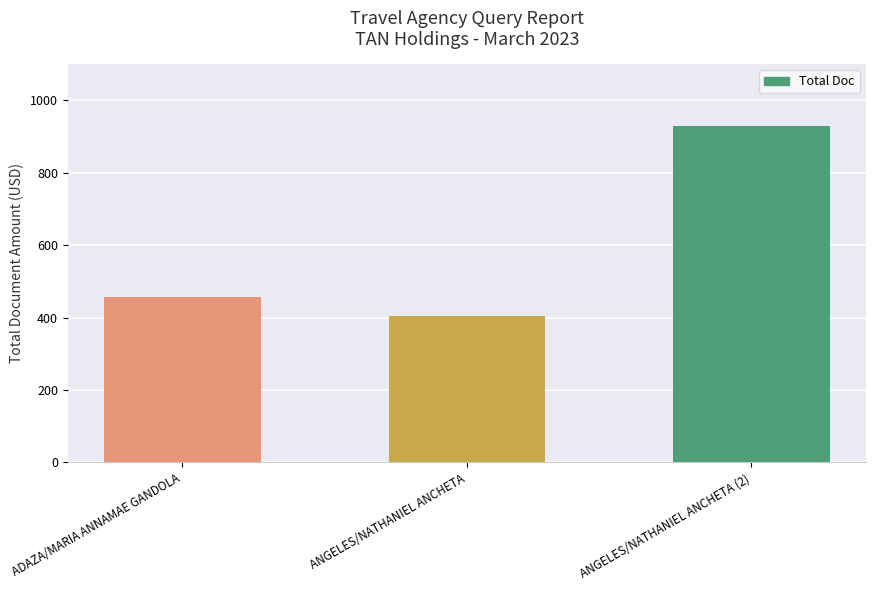

How many categories are shown in the chart?

3